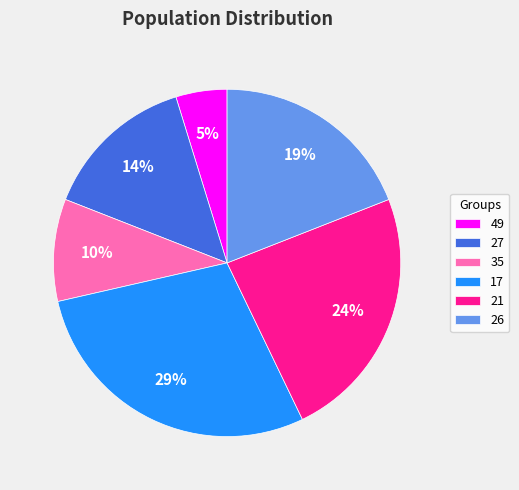

True or false: 49 accounts for 5% of the total.

True